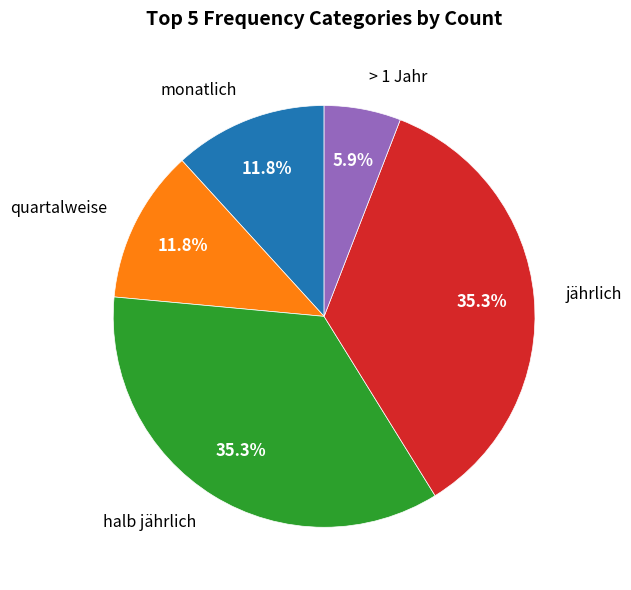

Does quartalweise account for over 50% of the chart?

No